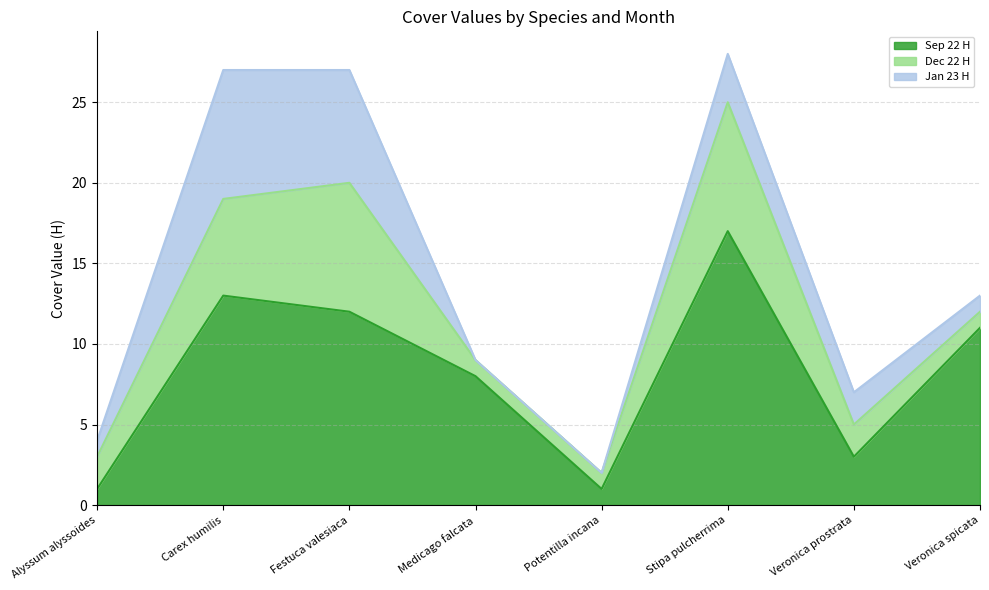

Which series has the widest spread of values?

Sep 22 H